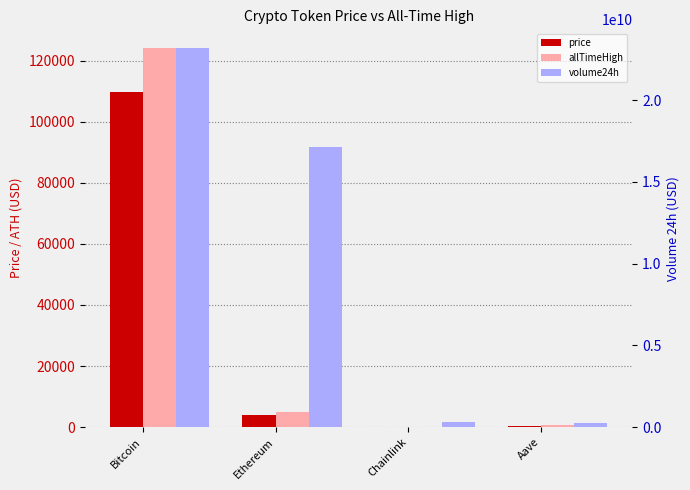

What are all the series names shown in the legend?

price, allTimeHigh, volume24h